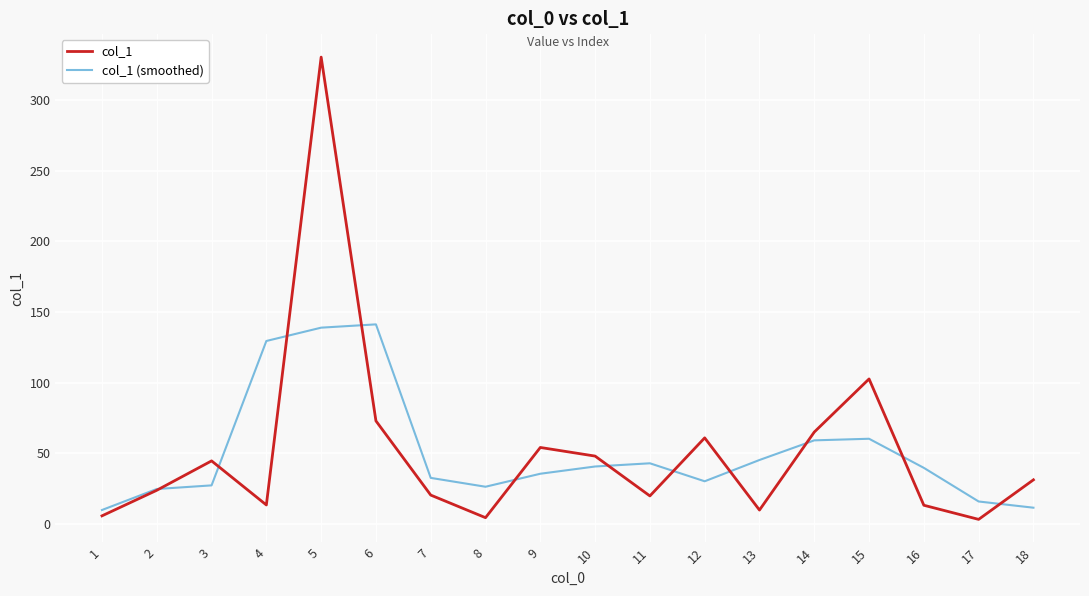

The value of col_1 at 1 is 5.7. True or false?

True